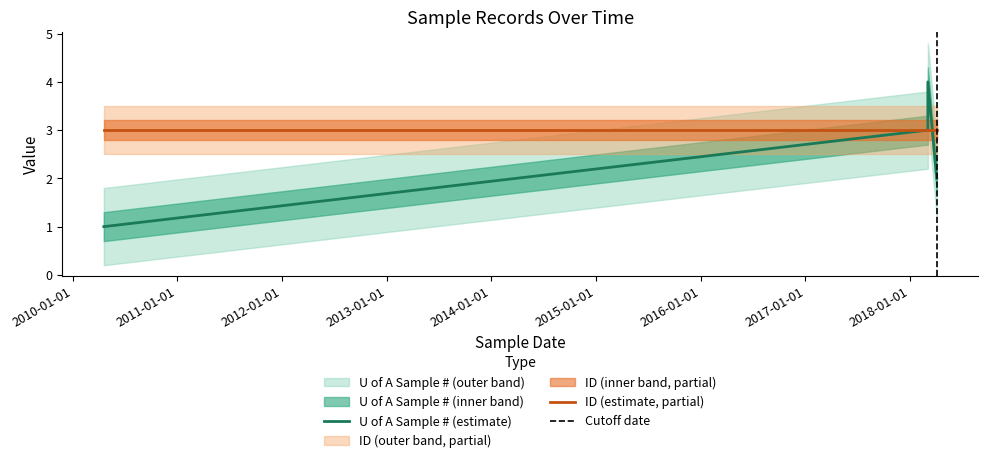

True or false: the data shows 2 at 2018-04-04.

True